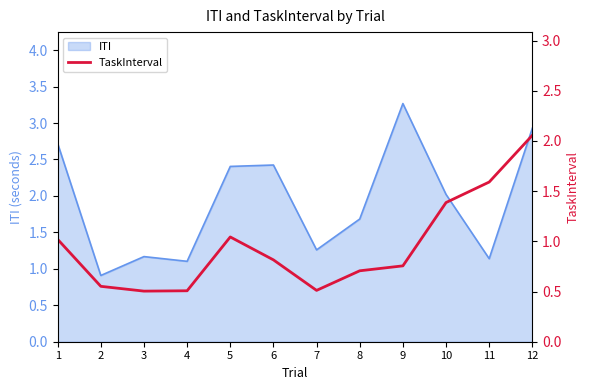

The ITI series shows 1.3 at 7. True or false?

True